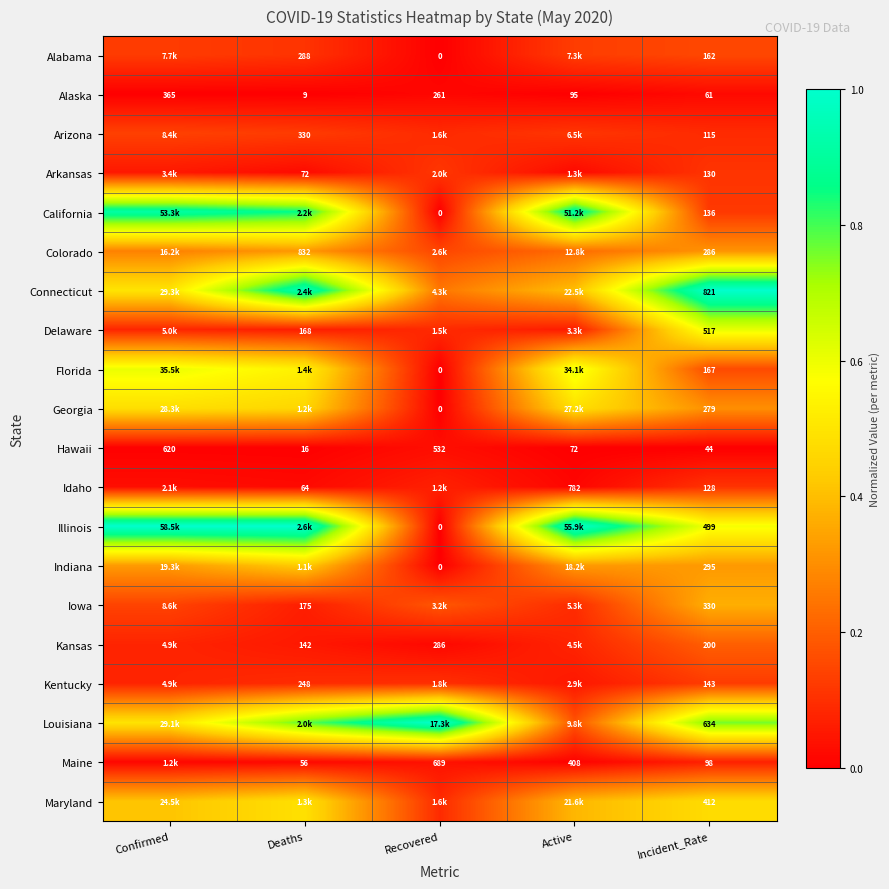

Which has a higher value, Recovered or Incident_Rate?

Incident_Rate